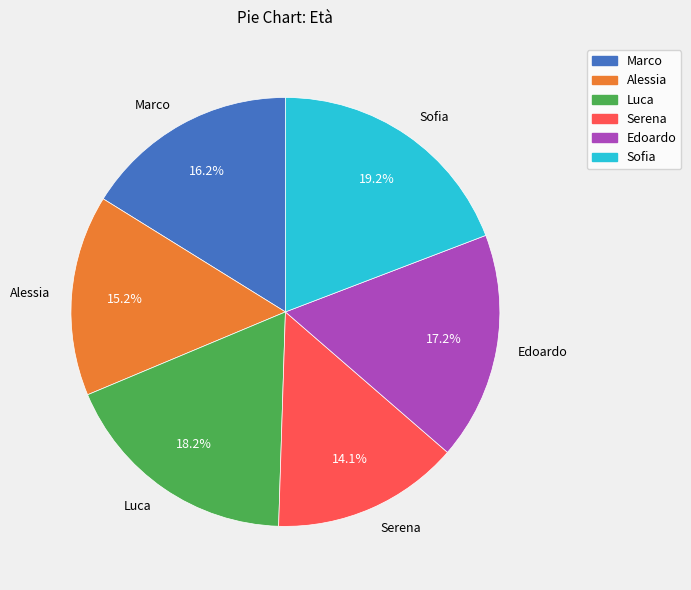

How much of the chart is everything except Luca?

81.8%